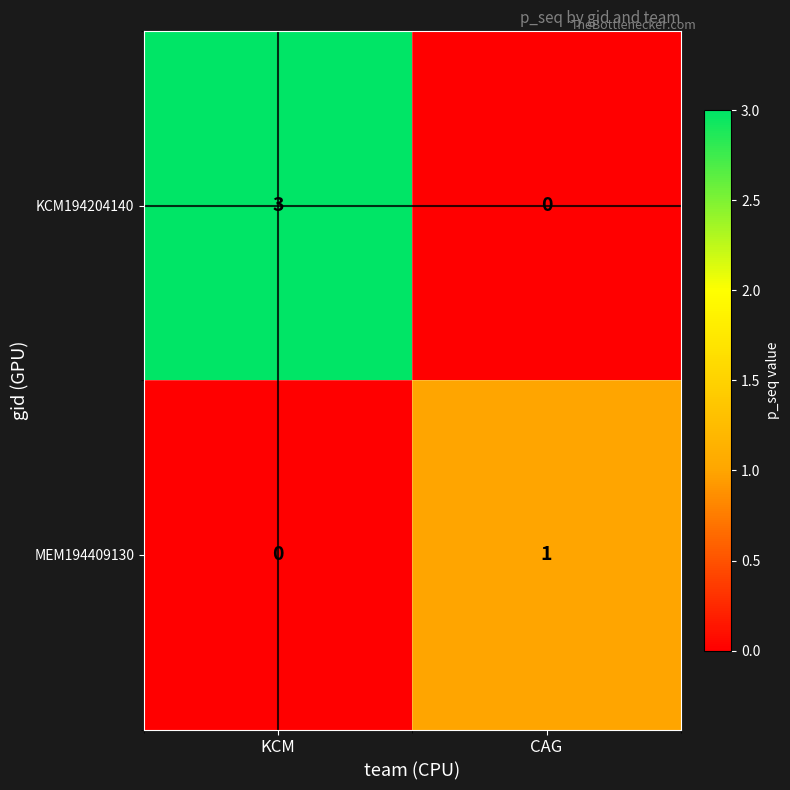

Rank the series at KCM from highest to lowest value.

KCM194204140, MEM194409130